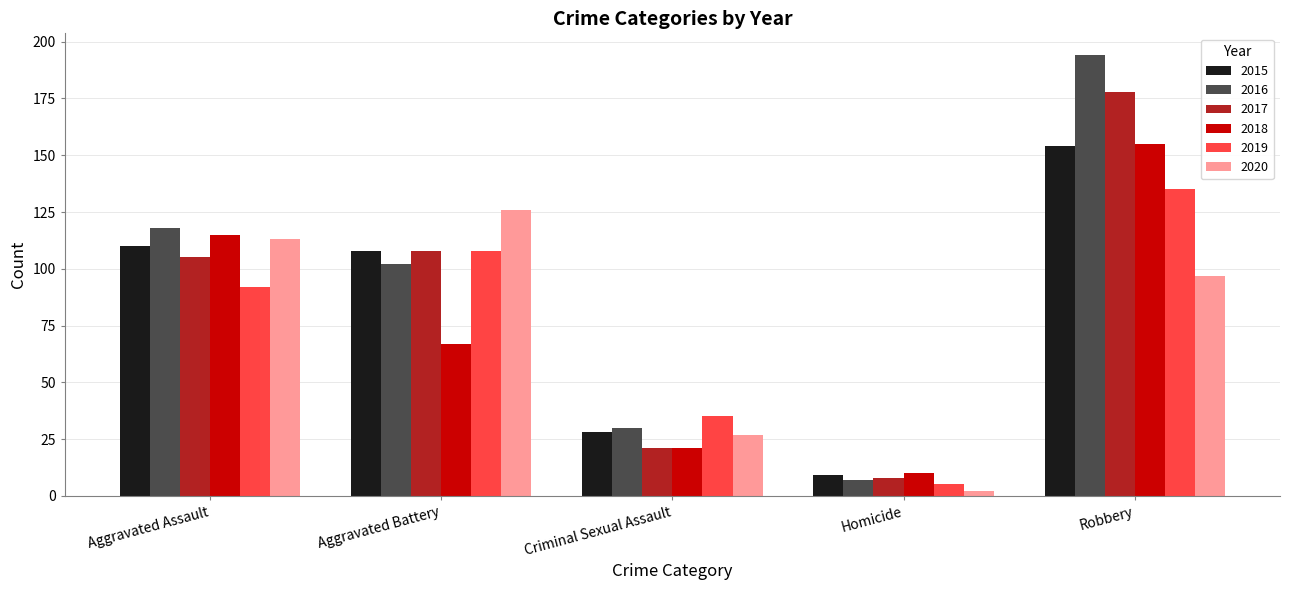

At which category does the chart reach its peak across all series?

Robbery